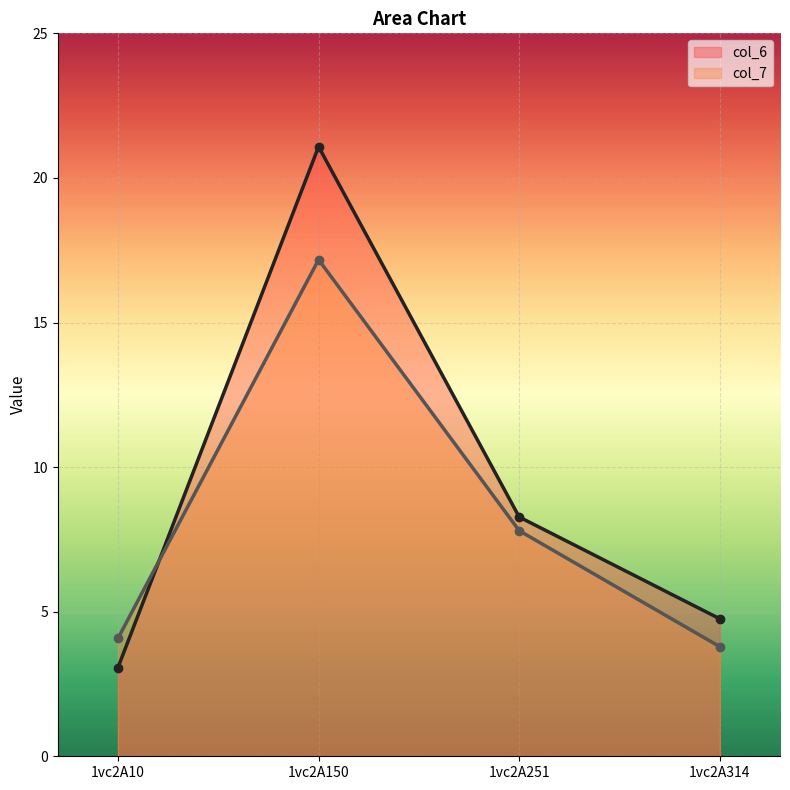

The col_6 series shows 1.0 at 1vc2A10. True or false?

False